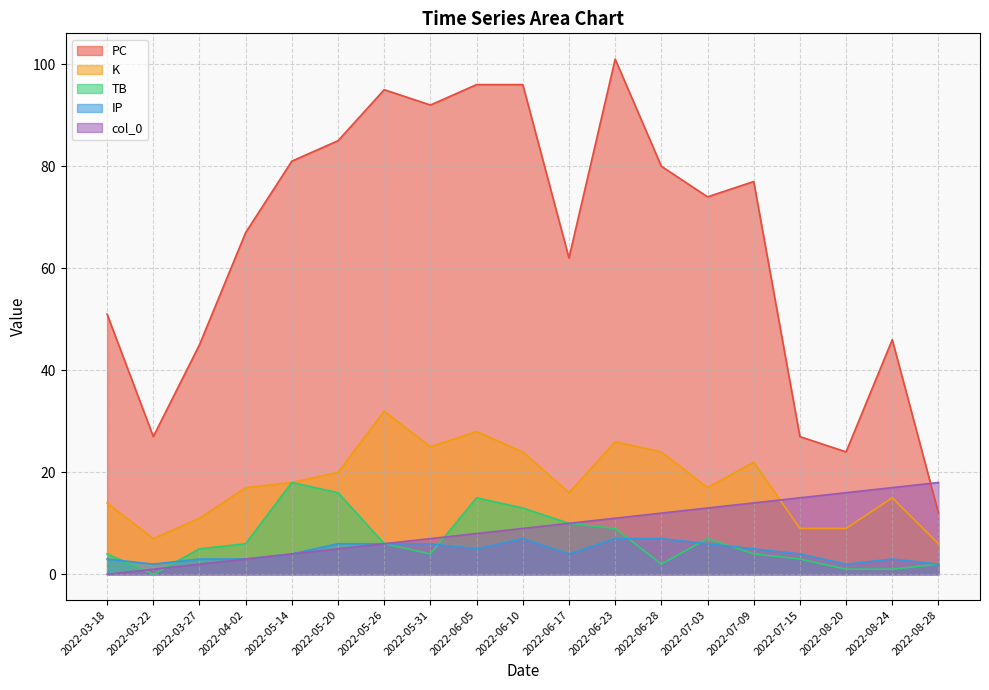

What is the total value across all series at 2022-05-20?

132